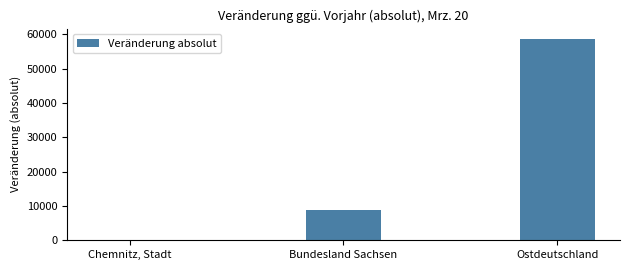

Reading left to right, transcribe all the data shown in this chart.

Chemnitz, Stadt=214	Bundesland Sachsen=8687	Ostdeutschland=58694